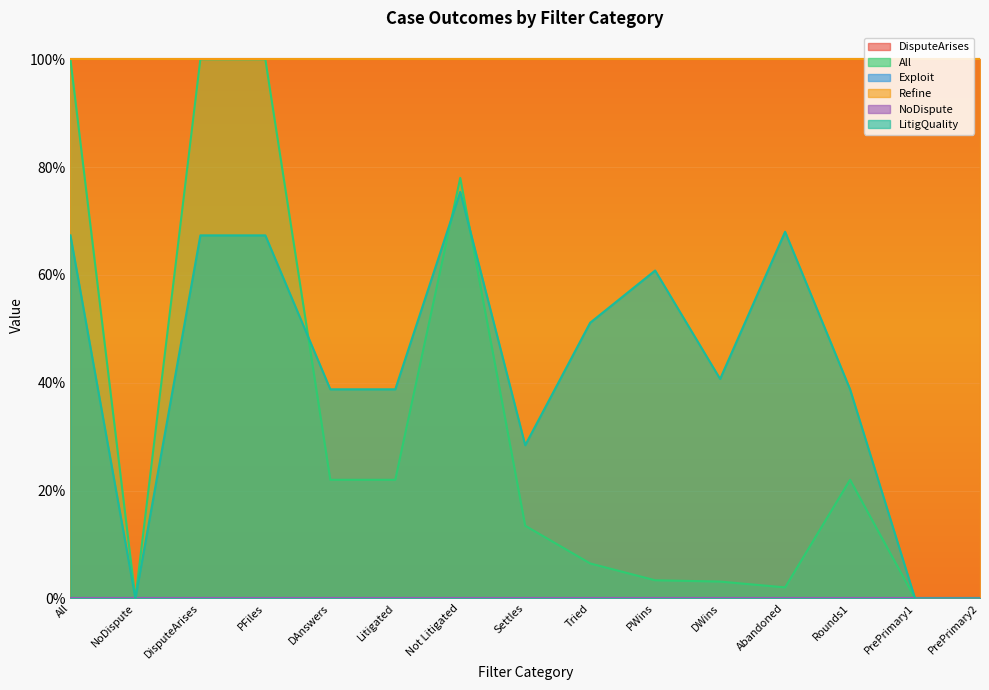

What is the total value across all series at DisputeArises?

3.7